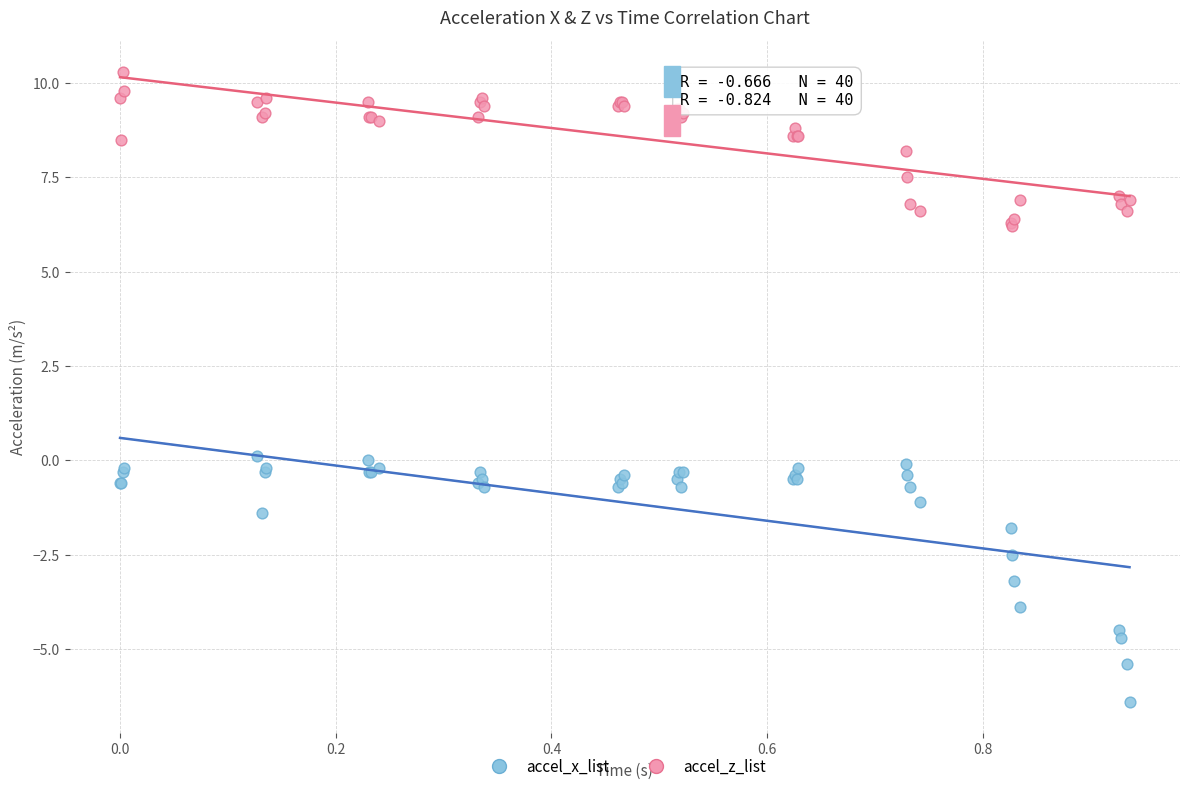

Which series reaches the minimum Y coordinate?

accel_x_list